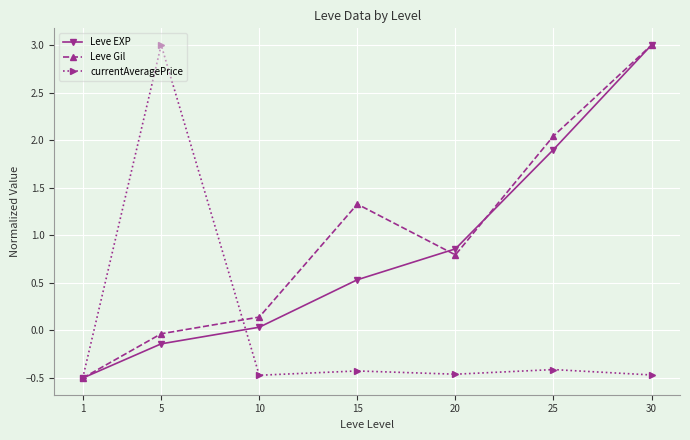

What is the difference between the maximum and second lowest values in the currentAveragePrice series?

3.5